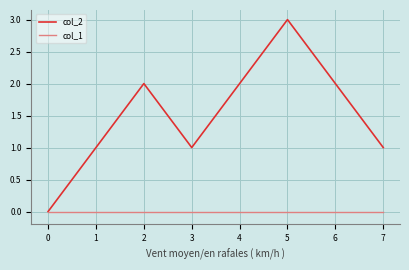

What are all the series names shown in the legend?

col_2, col_1